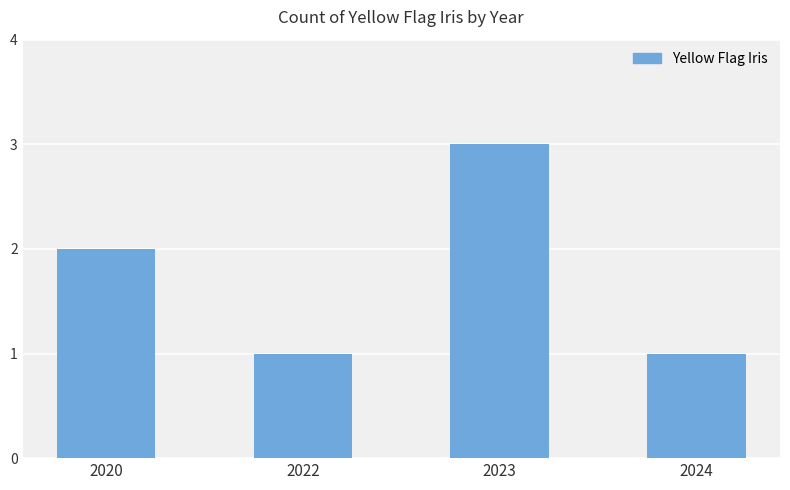

What is the value of the 2nd bar from the left?

1